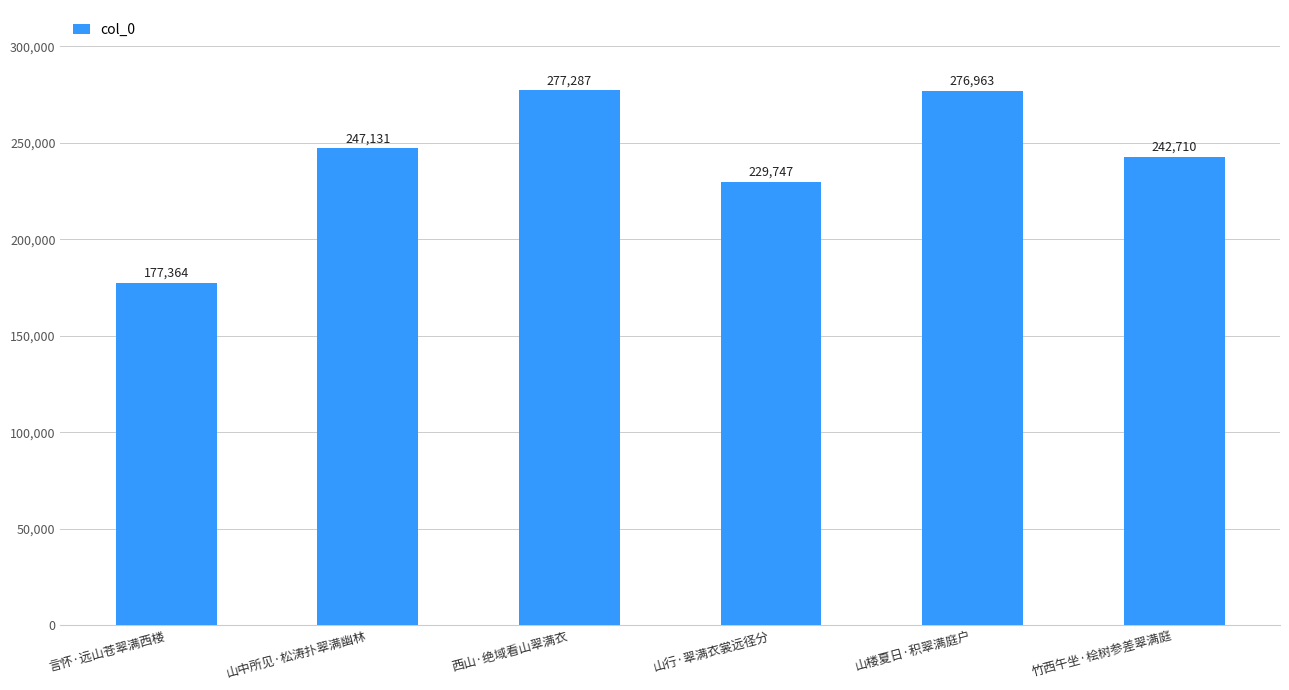

Reading left to right, list all the values displayed in this chart.

177364	247131	277287	229747	276963	242710